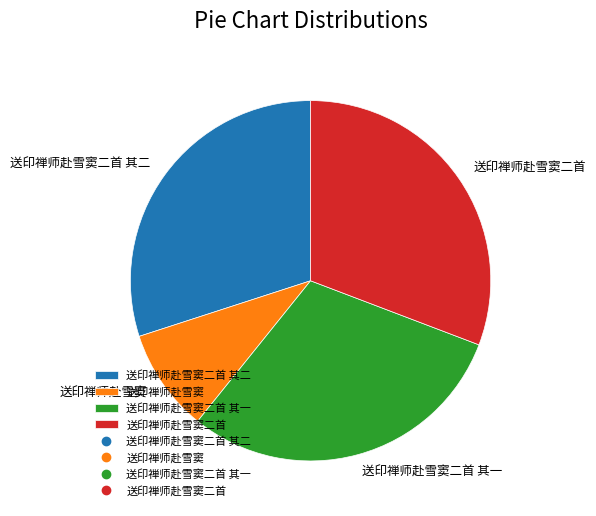

Is the sum of 送印禅师赴雪窦 and 送印禅师赴雪窦二首 其一 greater than half?

No